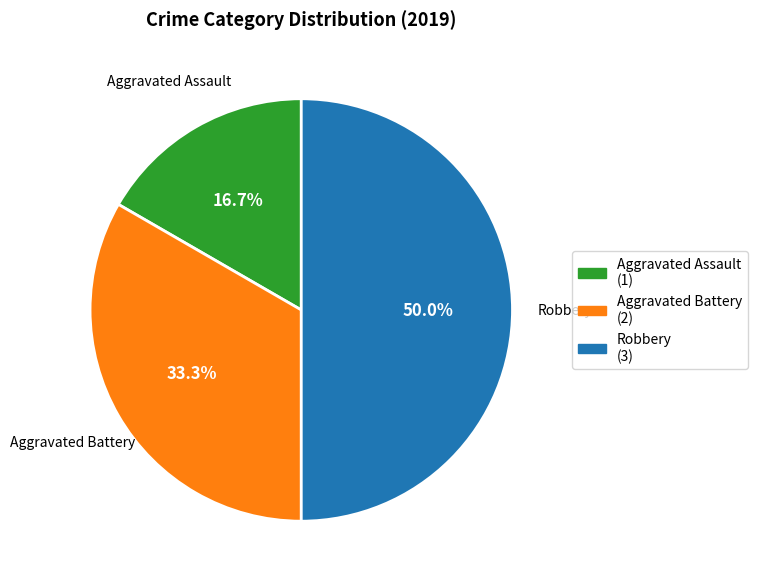

What is the smallest slice in the pie chart?

Aggravated Assault